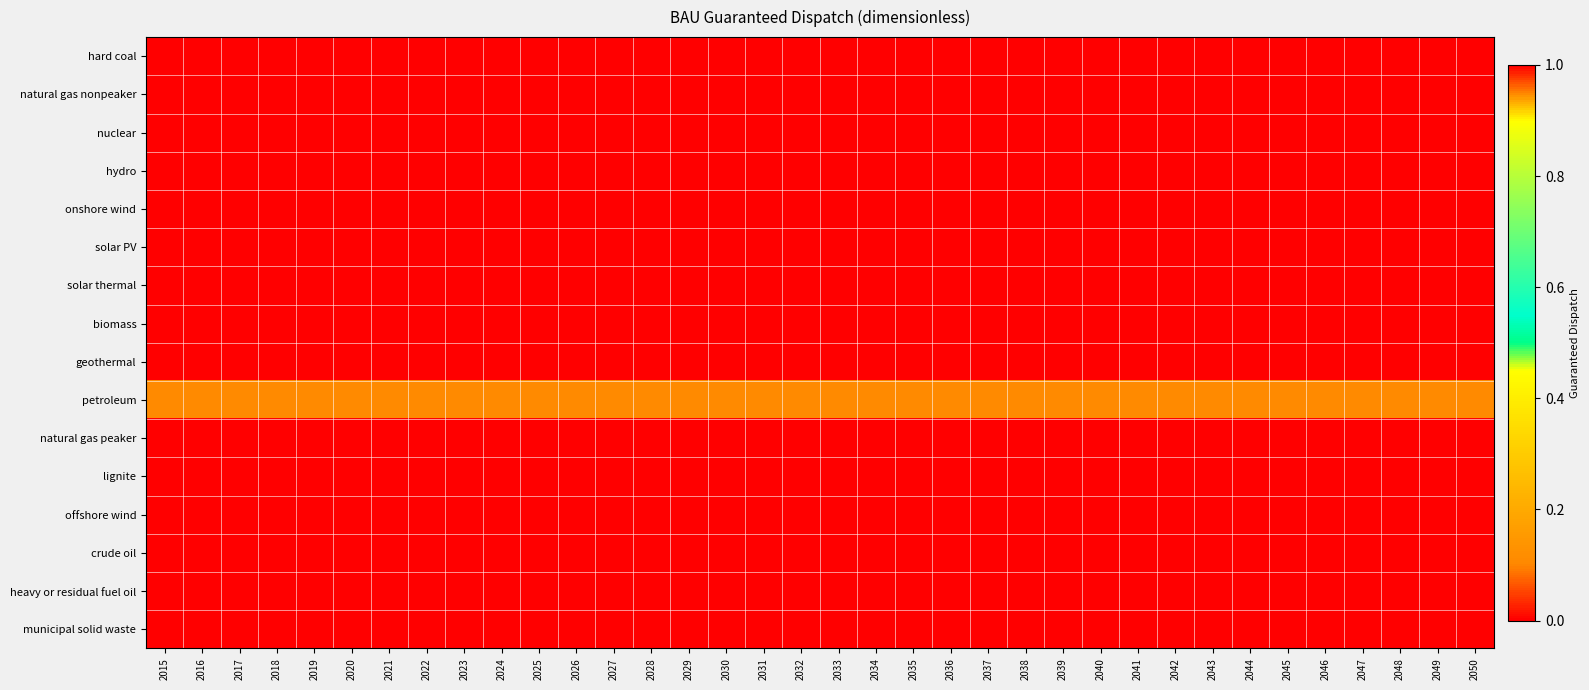

Which category has the lowest value across all series?

2015